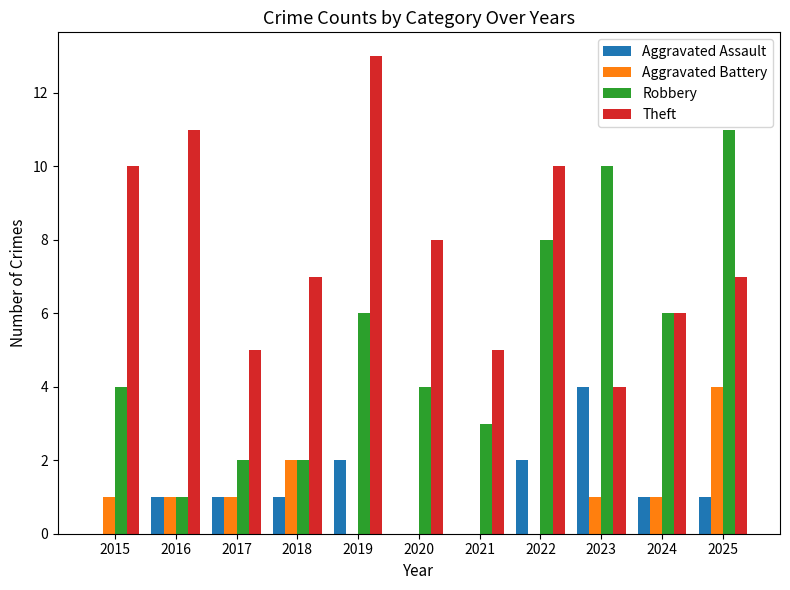

What is the difference between the Aggravated Assault values at 2025 and 2023?

3